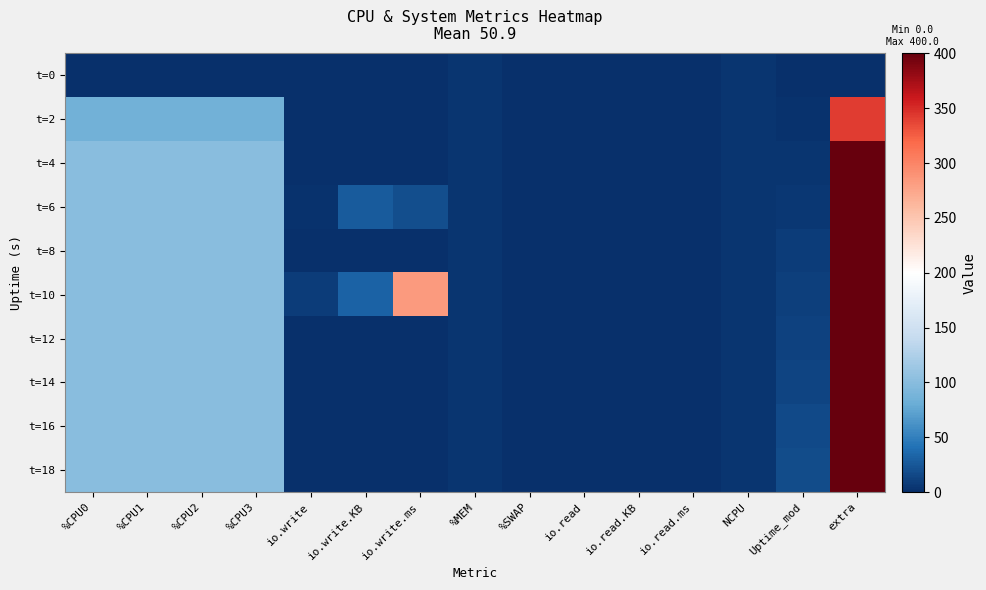

Which category has the lowest value across all series?

%CPU0